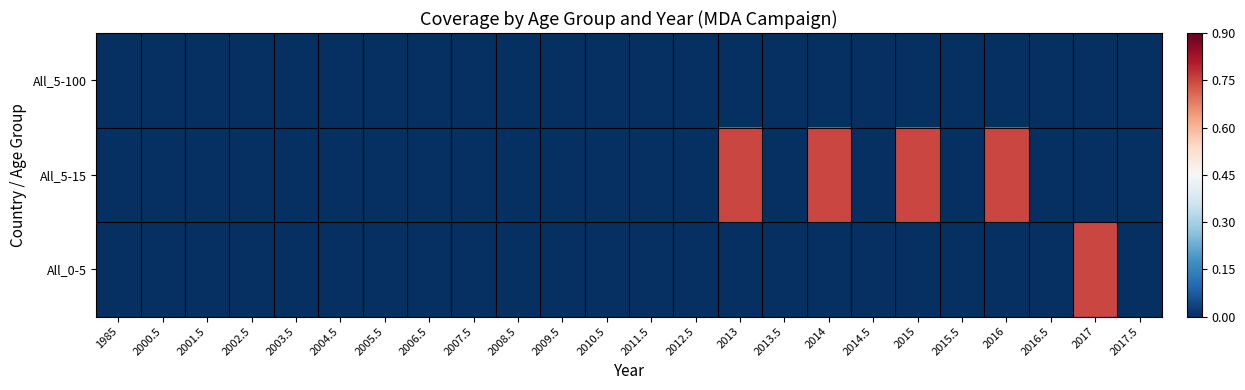

Count the number of data series in this chart.

3